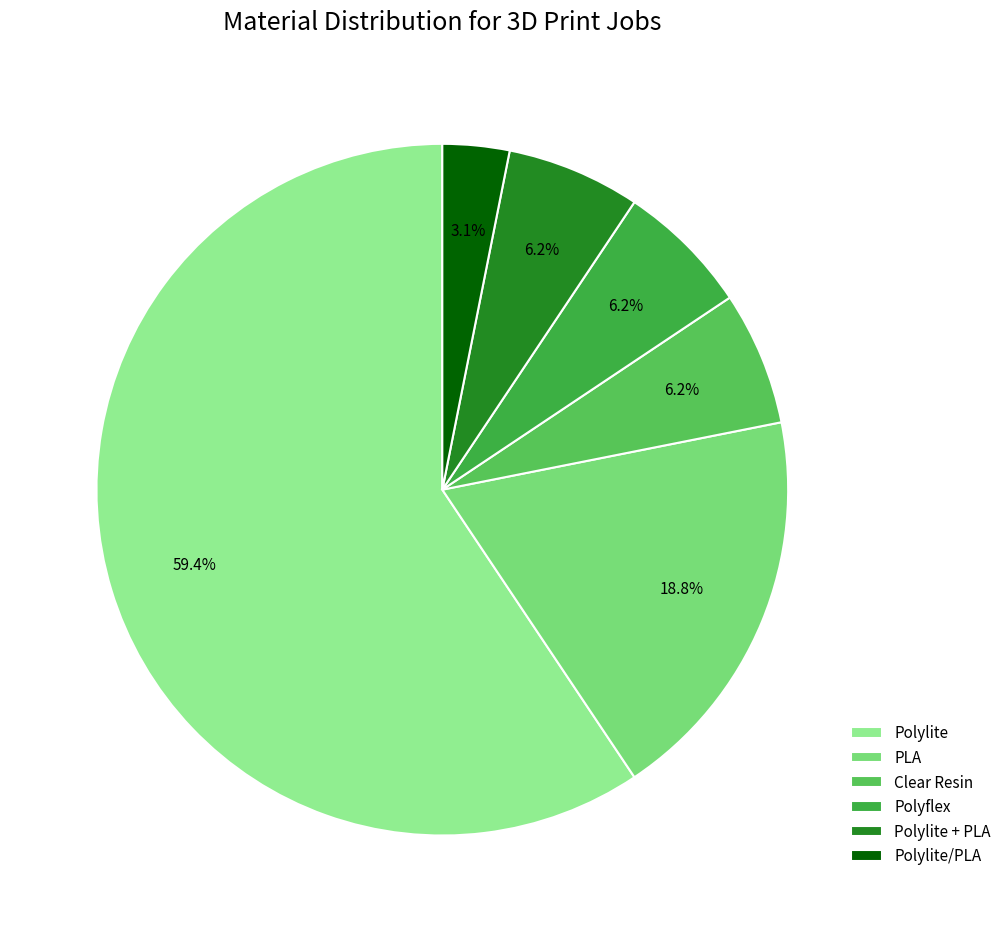

True or false: Polylite accounts for 51% of the total.

False